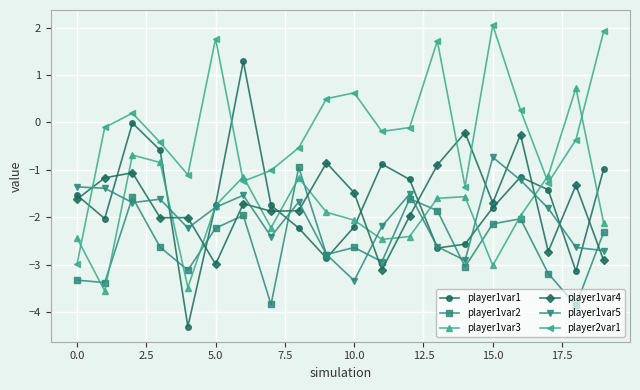

How many series are shown in this chart?

6